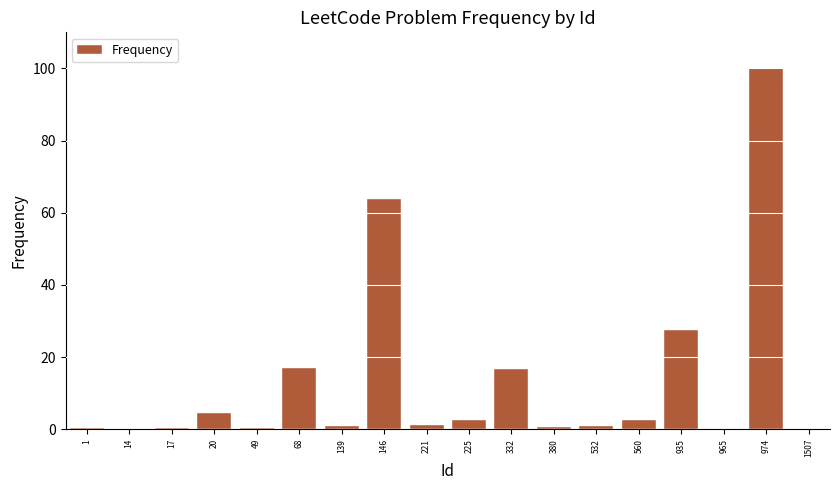

What is the sum of all values?

238.9